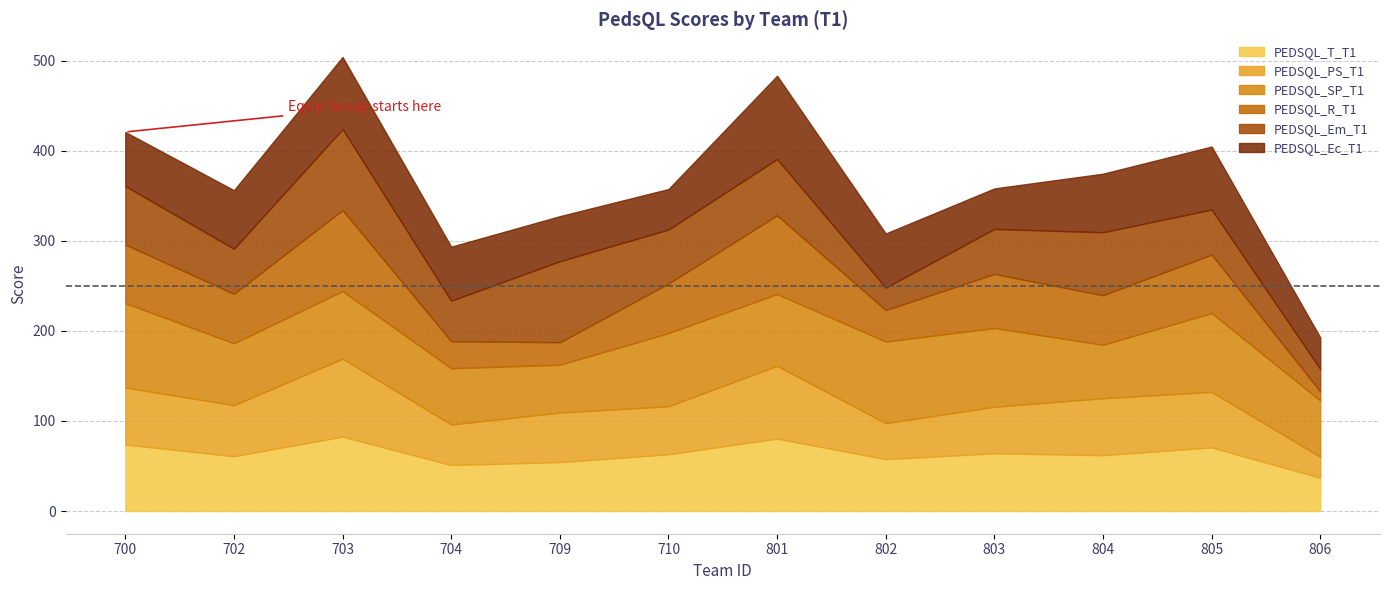

True or false: PEDSQL_T_T1 and PEDSQL_SP_T1 cross at least once.

True